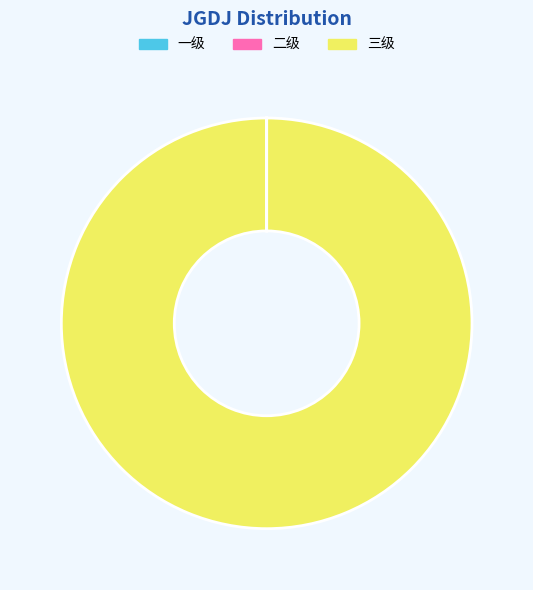

Is it true that 三级 is 94% of the pie?

False